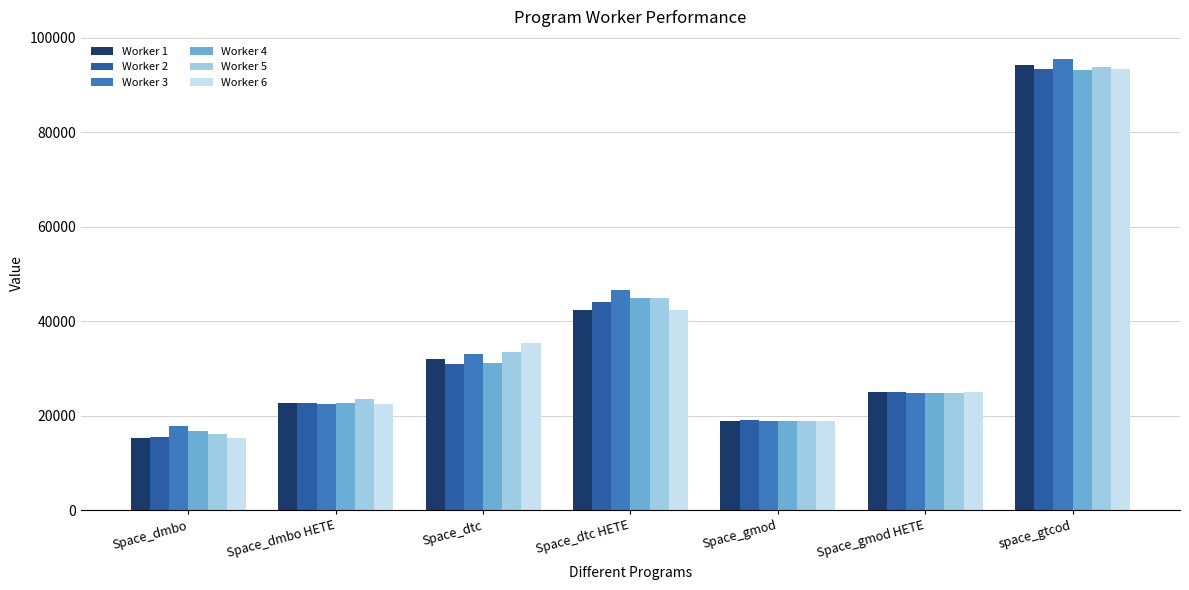

What is the average value of the Worker 1 series?

35766.3